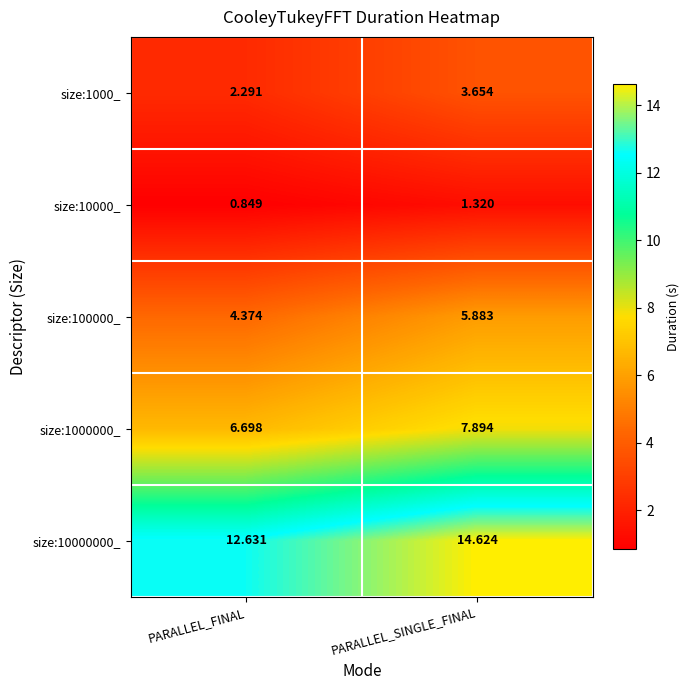

At which label is size:10000000_ closest to 13?

PARALLEL_FINAL